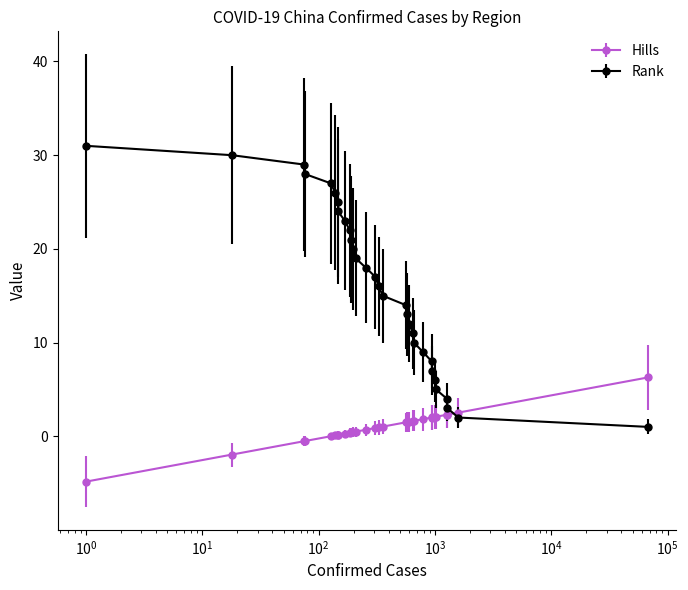

Does the chart have visible grid lines?

No